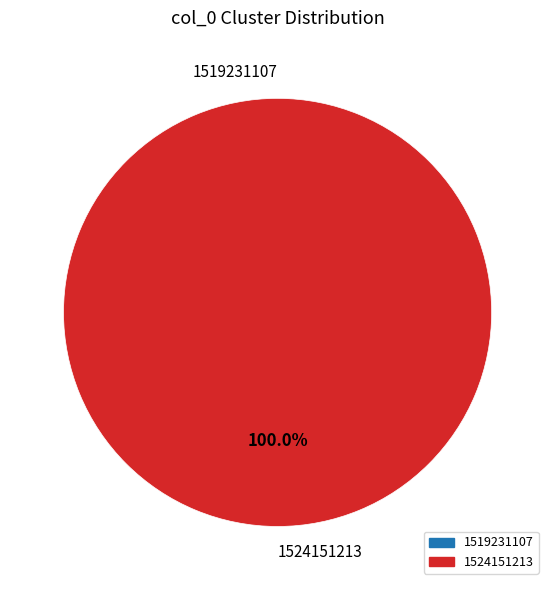

To the nearest percent, what is the difference between the 1524151213 and 1519231107 slice percentages?

100%